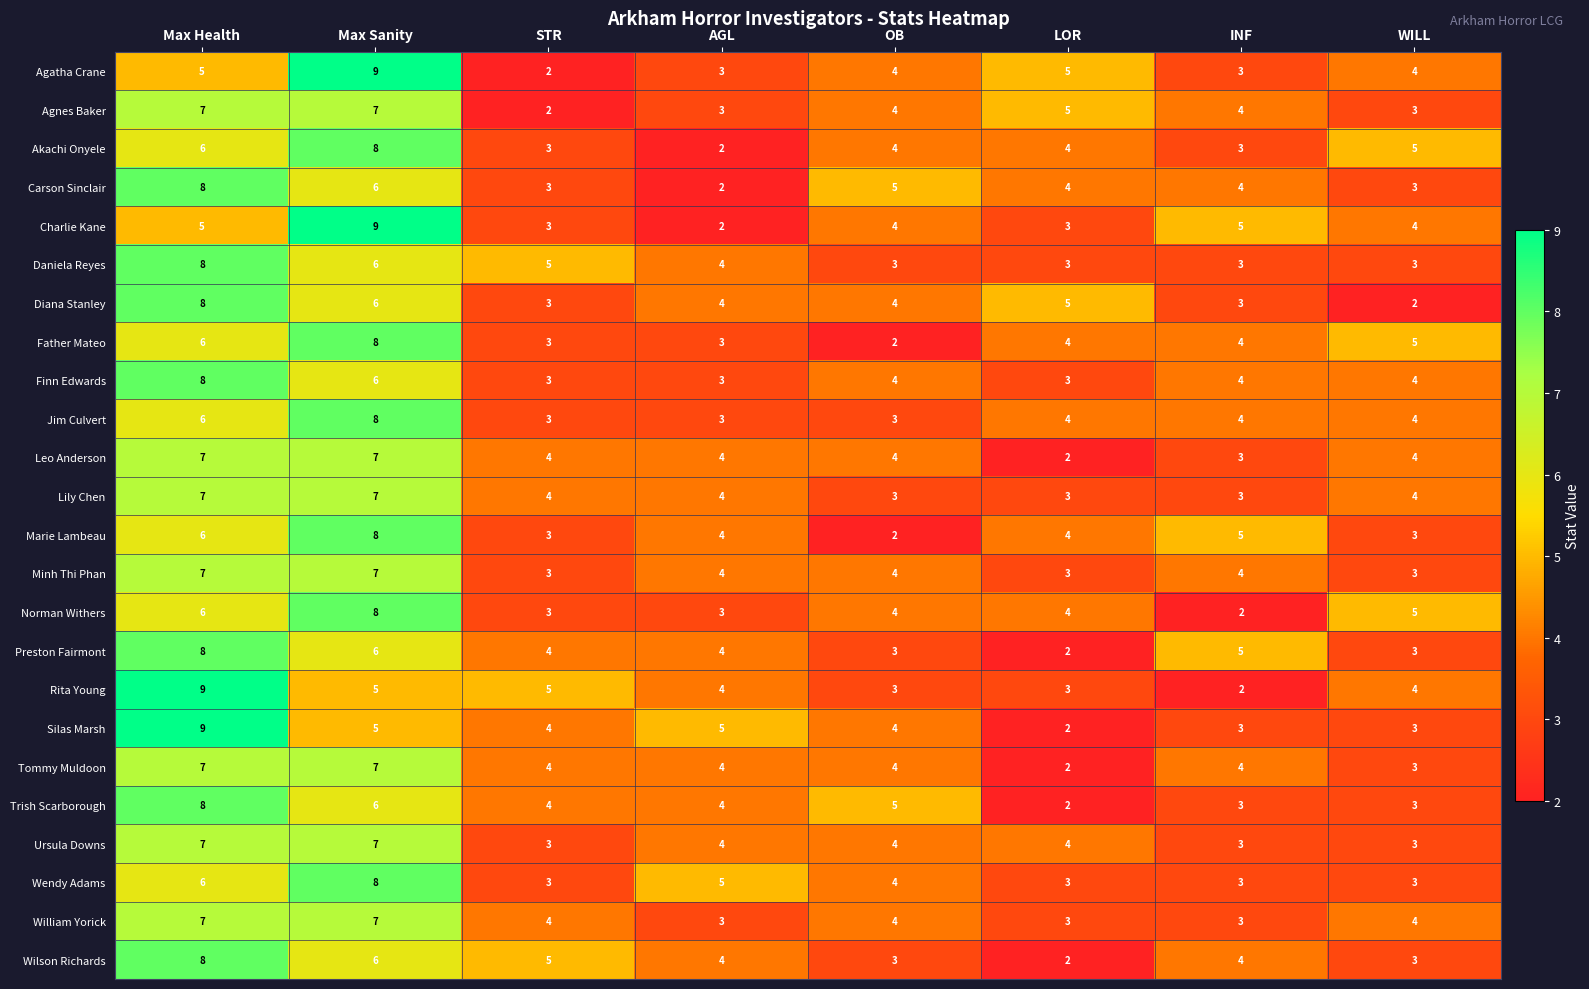

Where is Father Mateo nearest to the value 5?

WILL